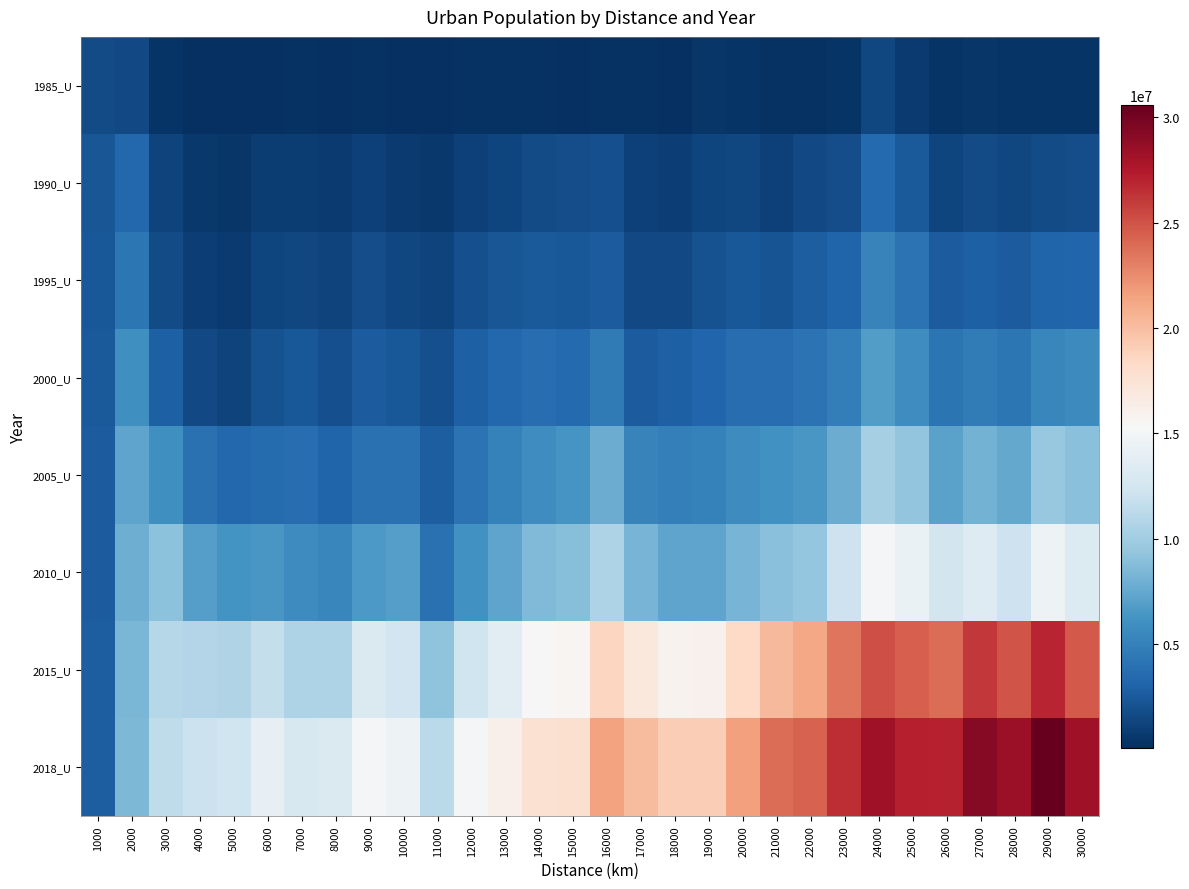

Which series changed the most between 15000 and 25000?

2018_U